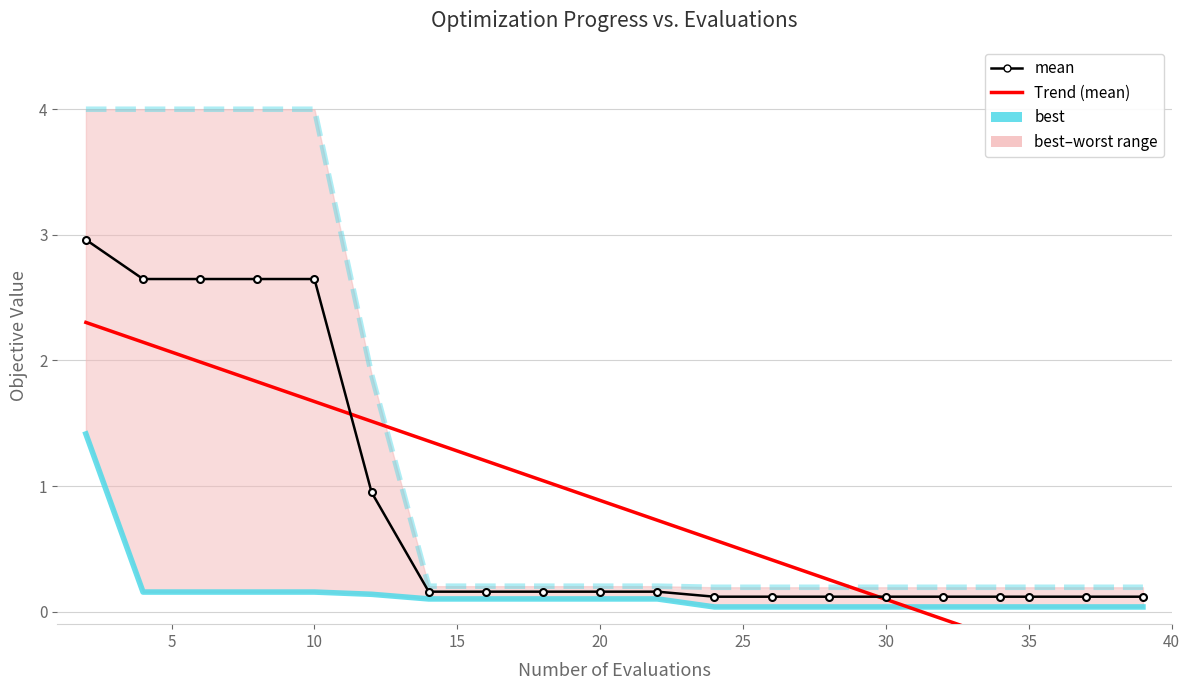

How many data points in Trend (mean) are above 0?

15